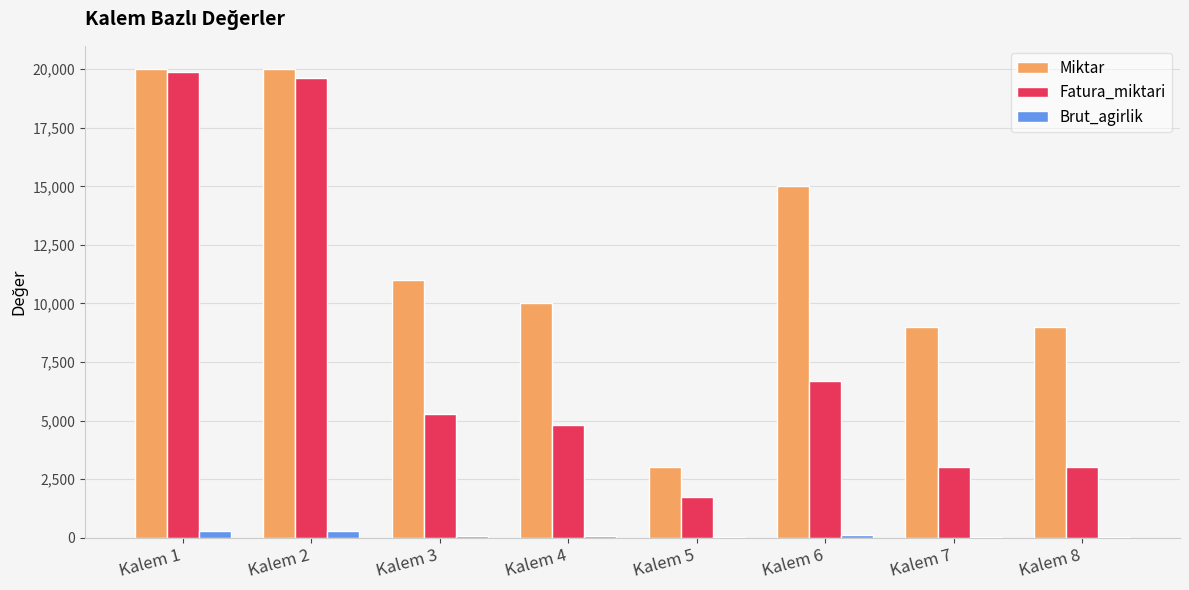

Where is Miktar nearest to the value 11500?

Kalem 3